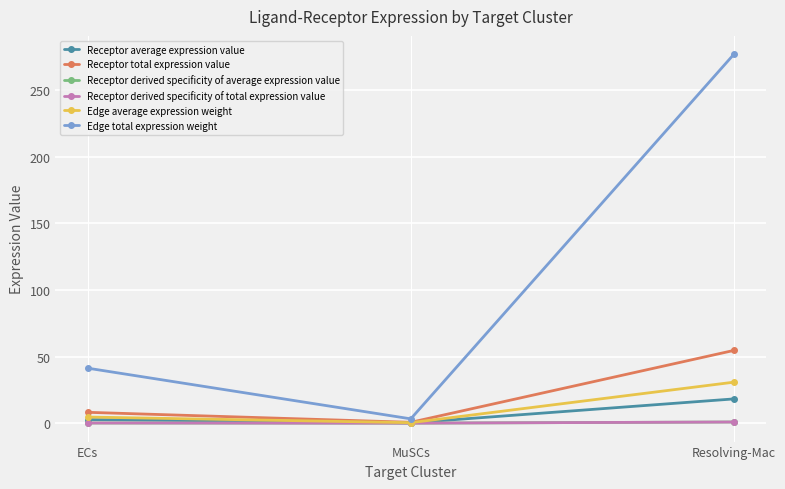

What is the lowest value of the Receptor total expression value series?

0.6